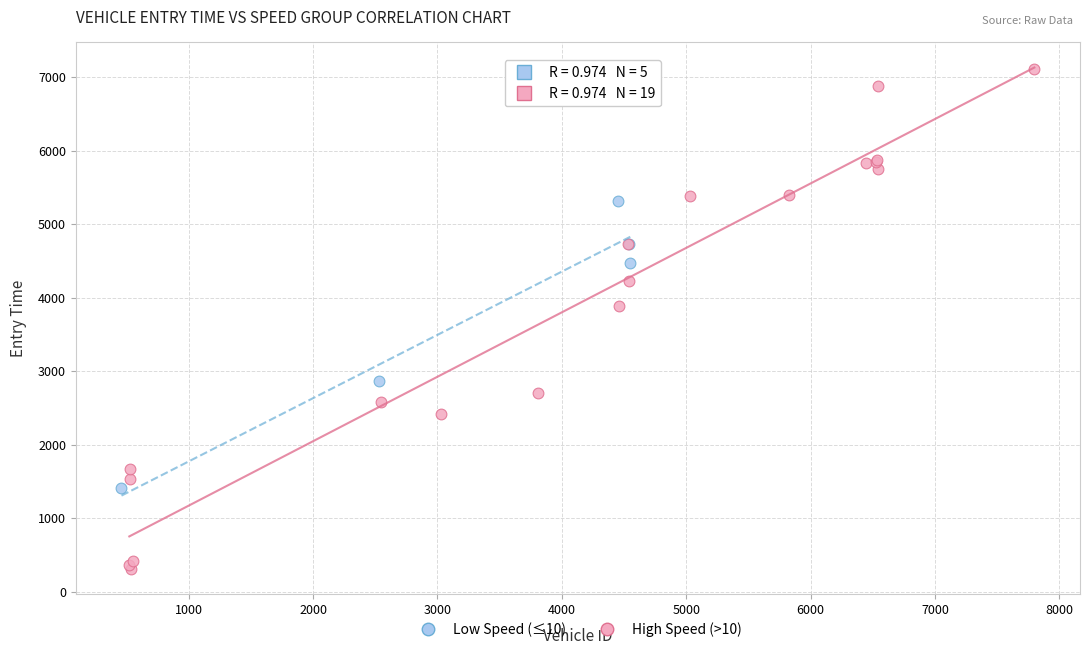

Which series has the largest Y range (max minus min)?

High Speed (>10)